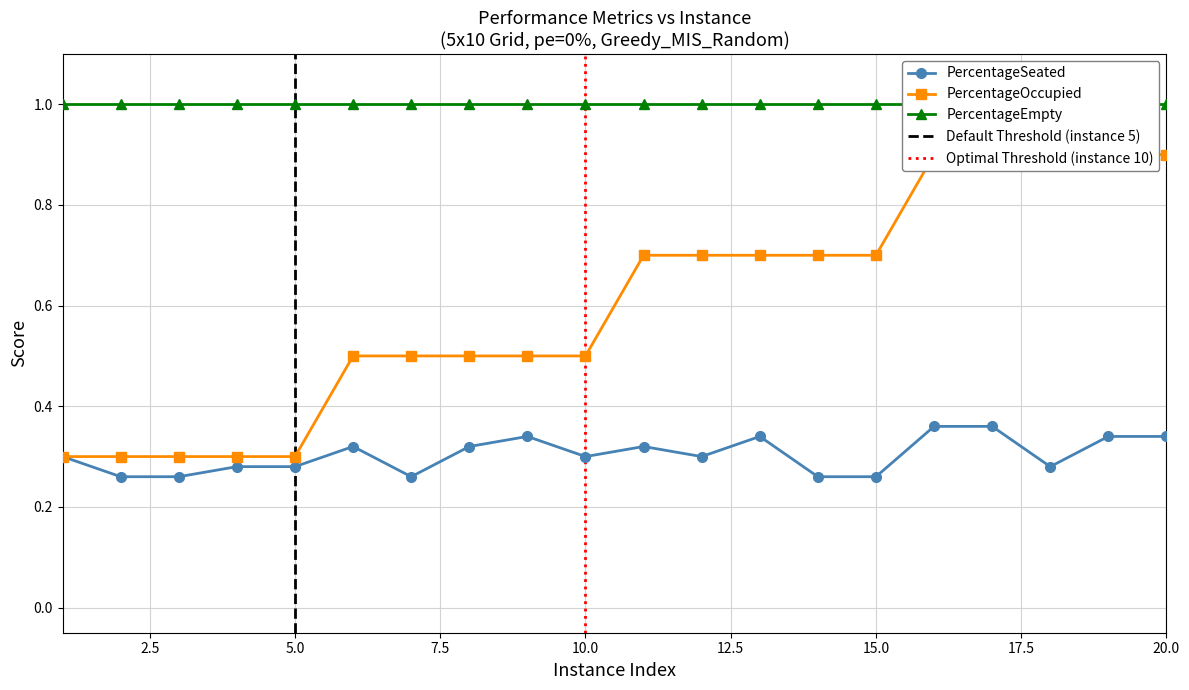

What is the difference between the second highest and minimum values in the PercentageOccupied series?

0.6